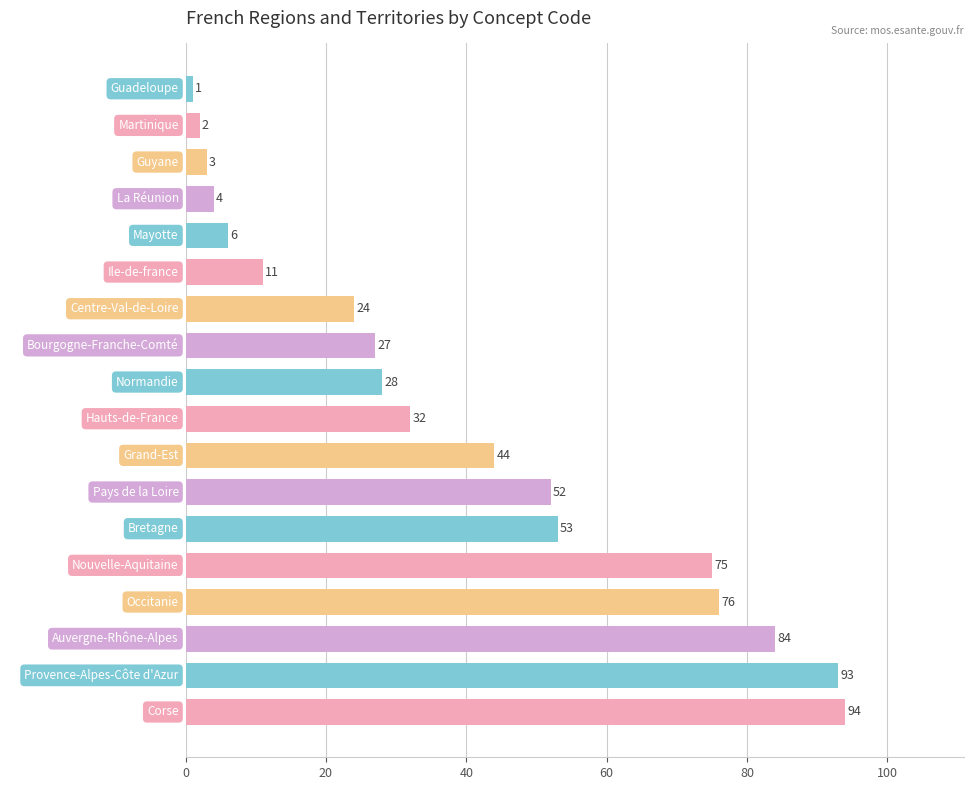

How many distinct data groups are displayed?

1